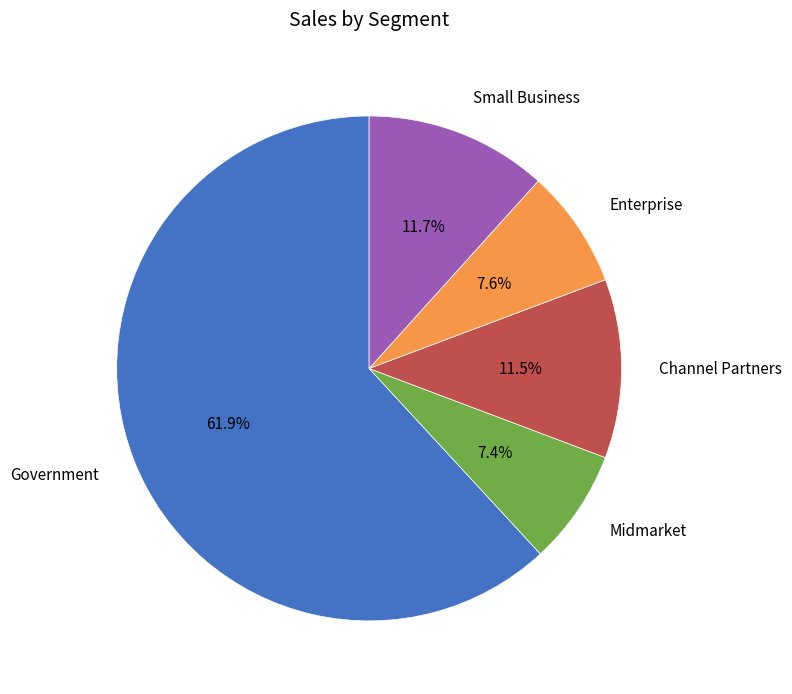

Which category has the biggest portion of the pie?

Government